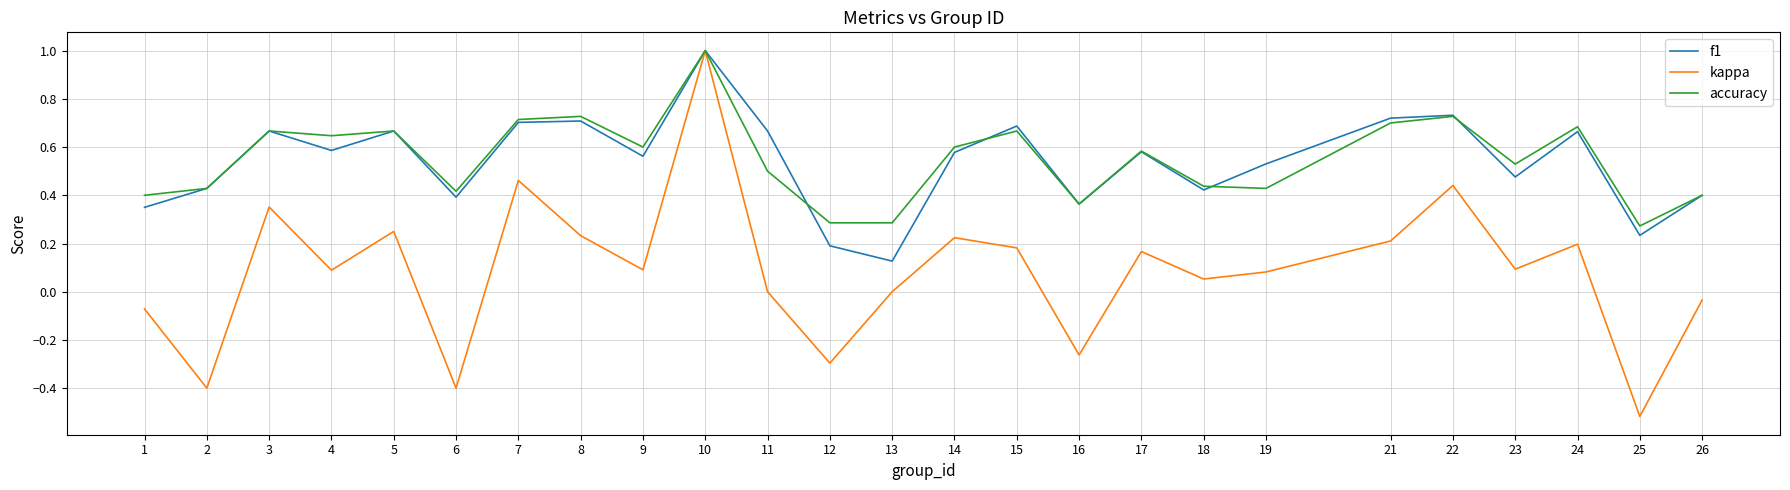

What is the difference between the highest and lowest values at 25?

0.8